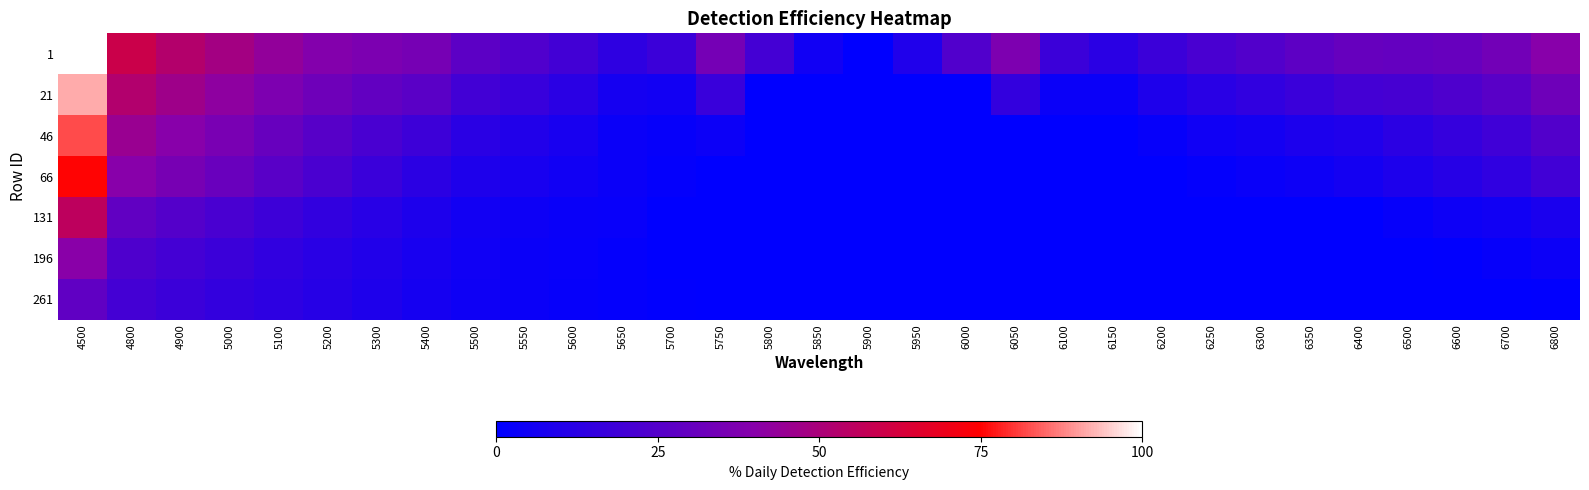

At which category is the sum across all series the highest?

4500